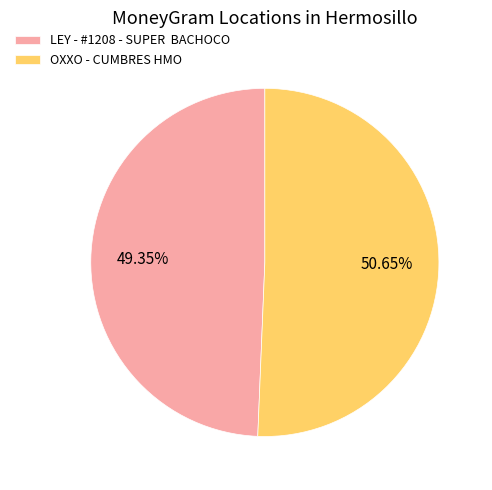

What is the ratio of the value at LEY - #1208 - SUPER BACHOCO to the value at OXXO - CUMBRES HMO?

1.0